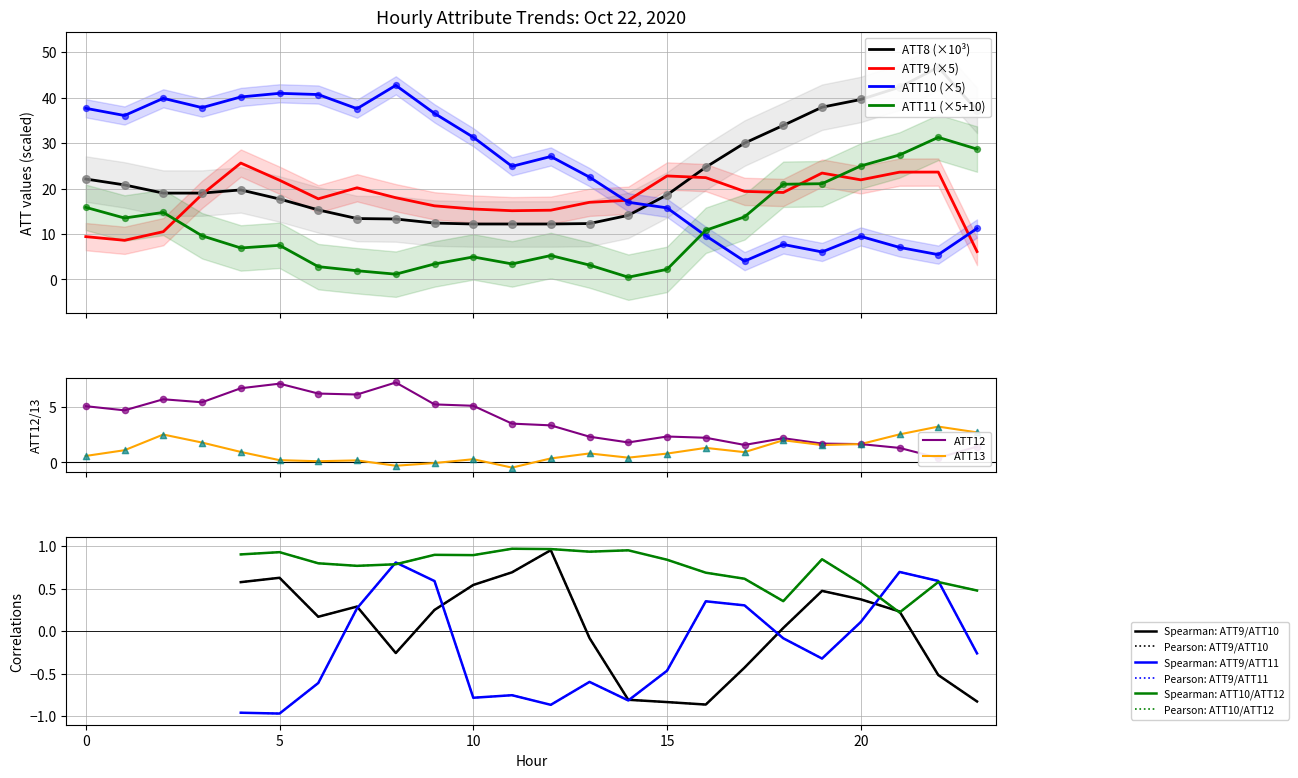

What are all the series names shown in the legend?

ATT8, ATT9, ATT10, ATT11, ATT12, ATT13